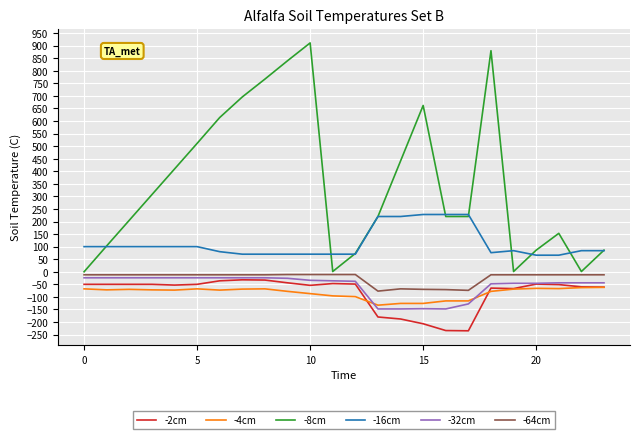

What is the difference between the maximum and minimum values in the -16cm series?

162